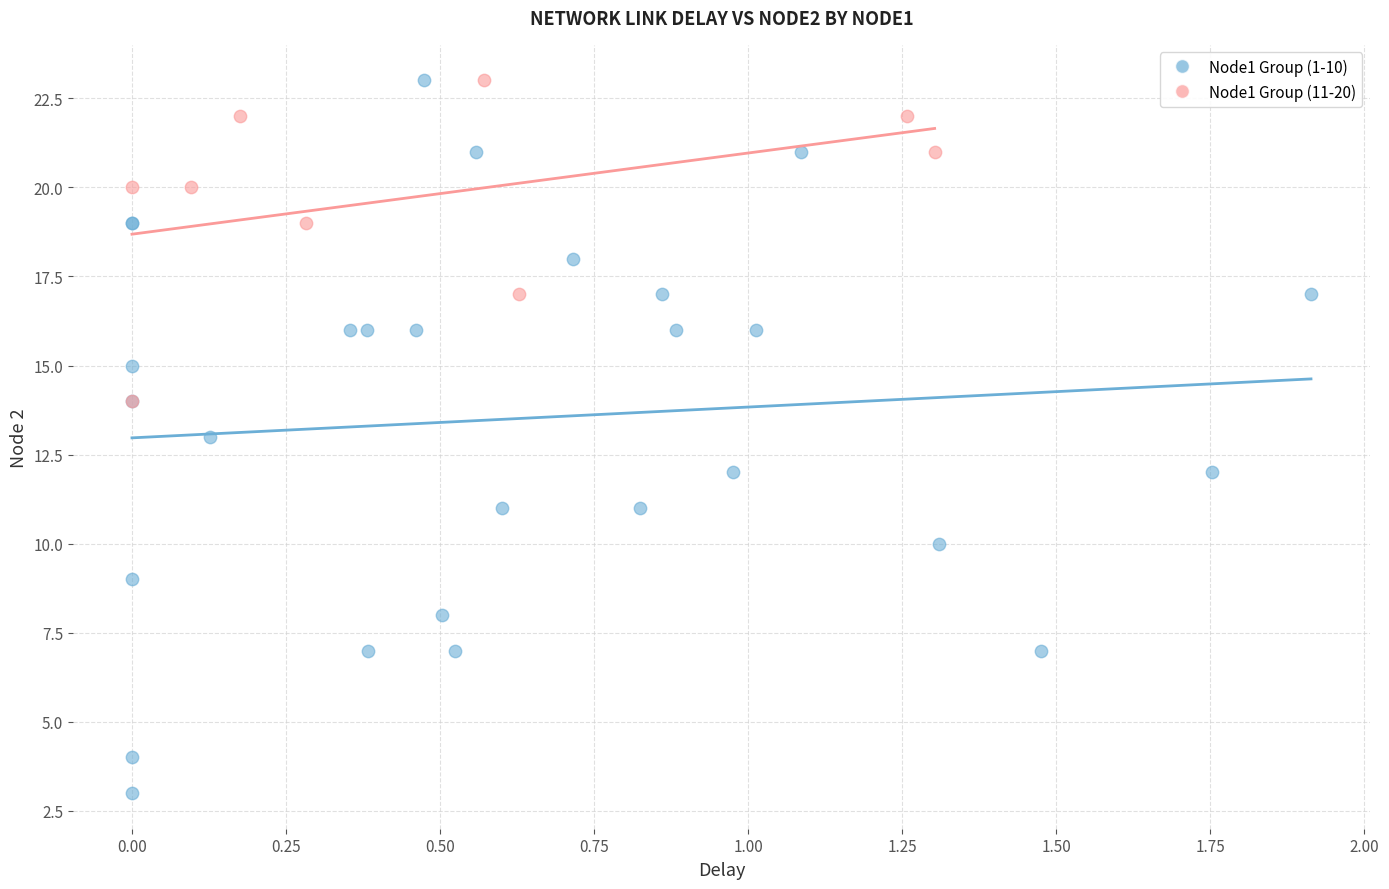

Which series has the largest Y range (max minus min)?

Node1 Group (1-10)